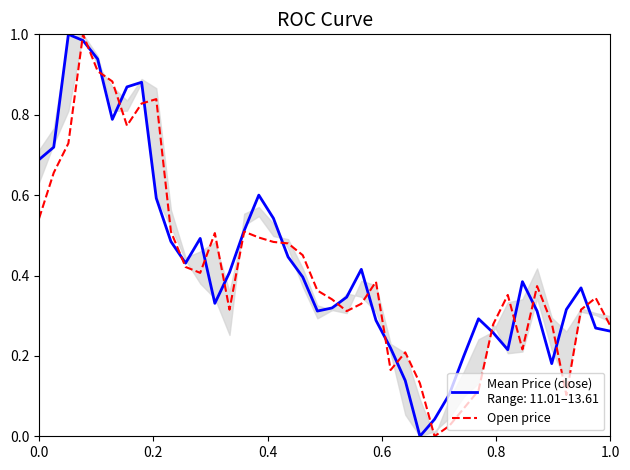

How many interior local peaks (higher than both neighbors) does the data have?

9